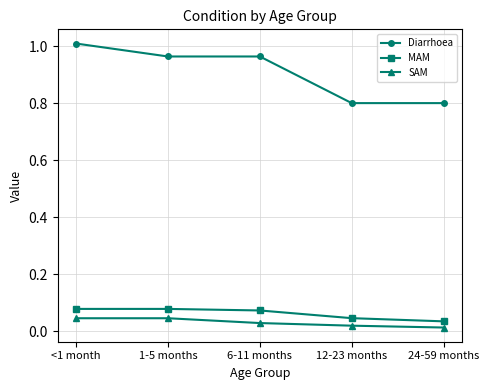

List the series in order of their peak value, lowest first.

SAM, MAM, Diarrhoea